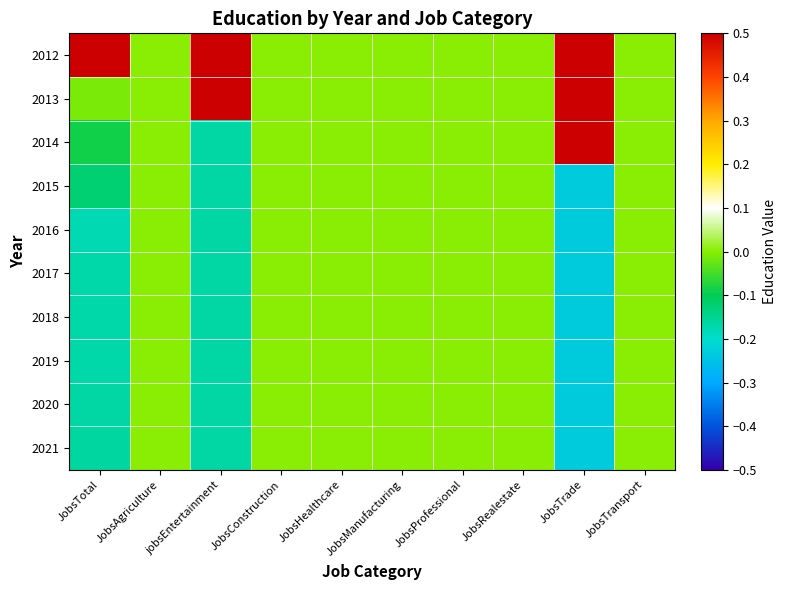

At which category does the chart reach its minimum across all series?

JobsTrade